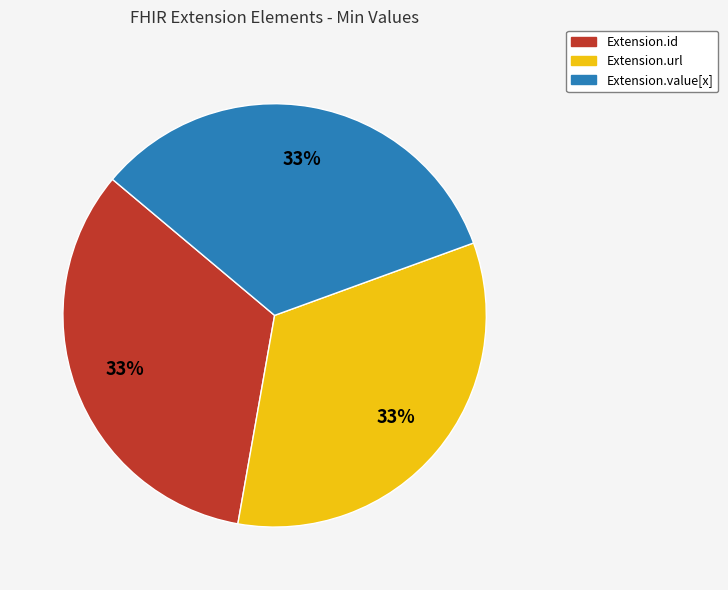

Is there a majority slice in this chart?

No